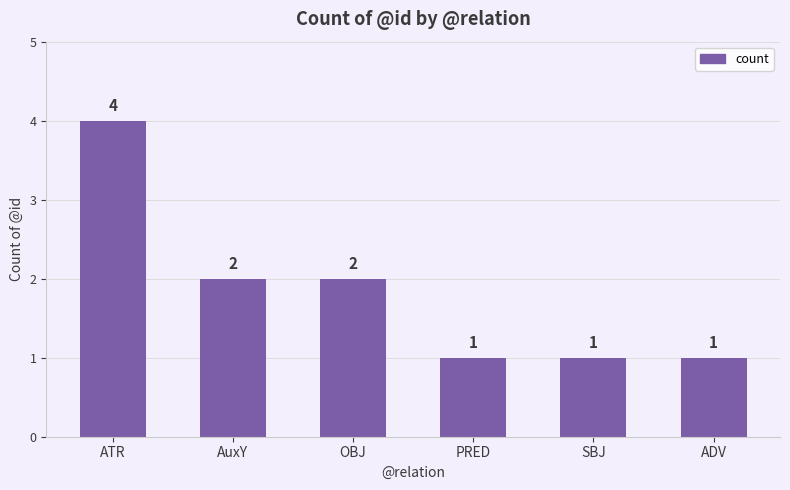

Reading left to right, transcribe all the data shown in this chart.

ATR=4	AuxY=2	OBJ=2	PRED=1	SBJ=1	ADV=1